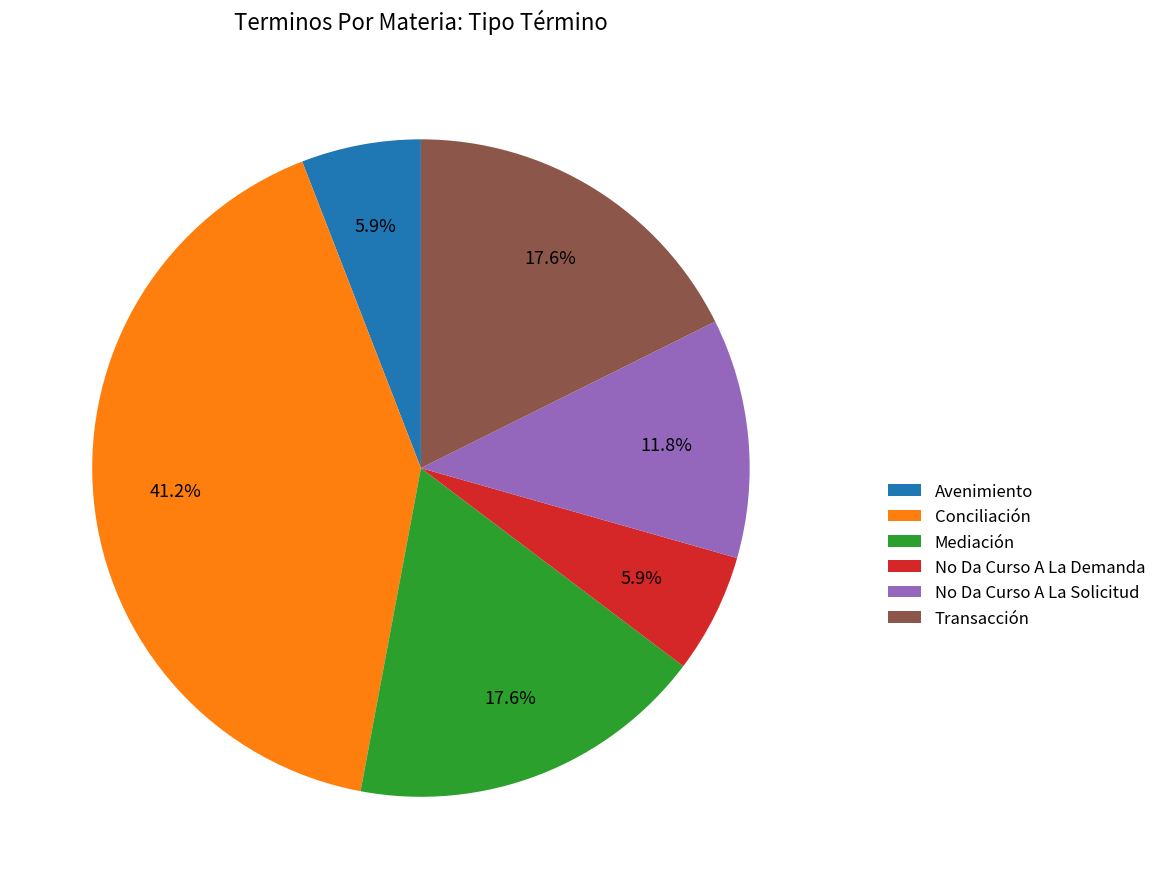

Do Mediación and No Da Curso A La Solicitud together represent more than half of the pie?

No